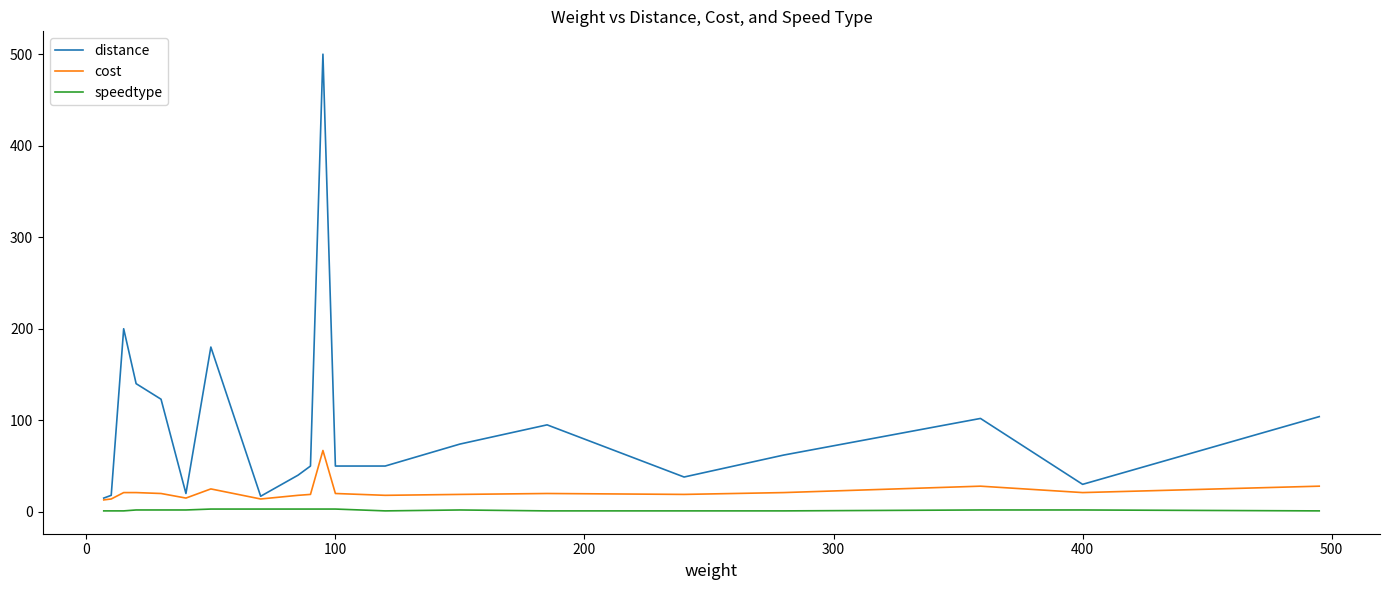

Does the chart display data point markers on the line(s)?

No